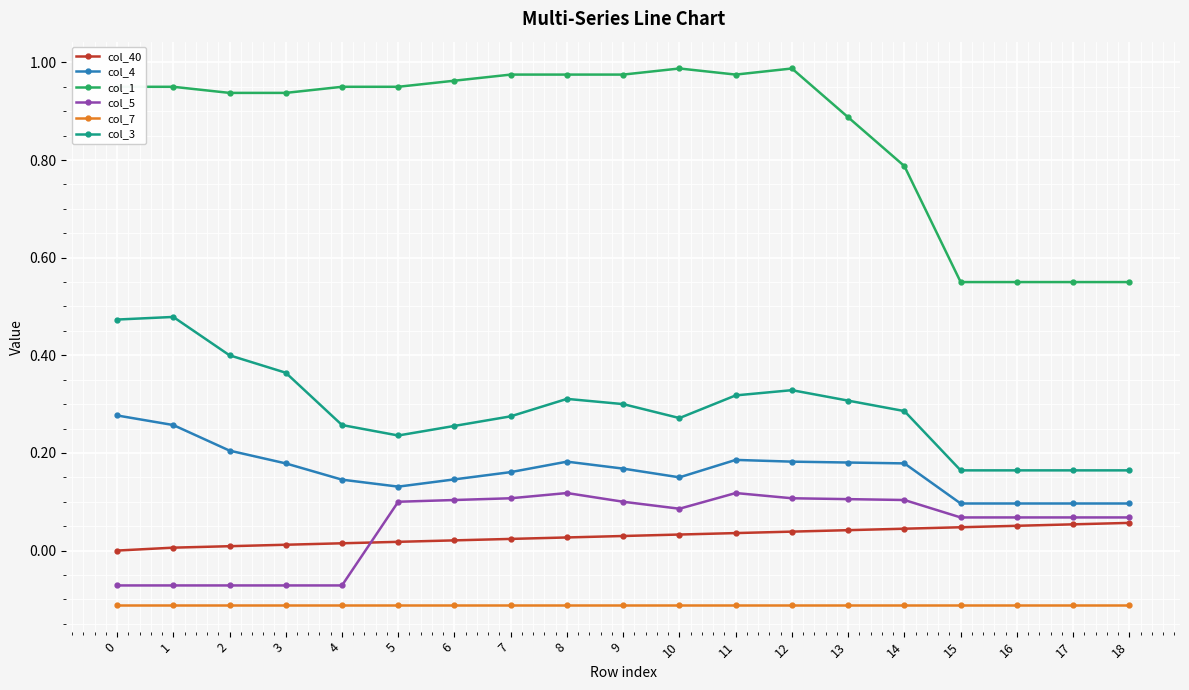

List the series in order of their peak value, highest first.

col_1, col_3, col_4, col_5, col_40, col_7